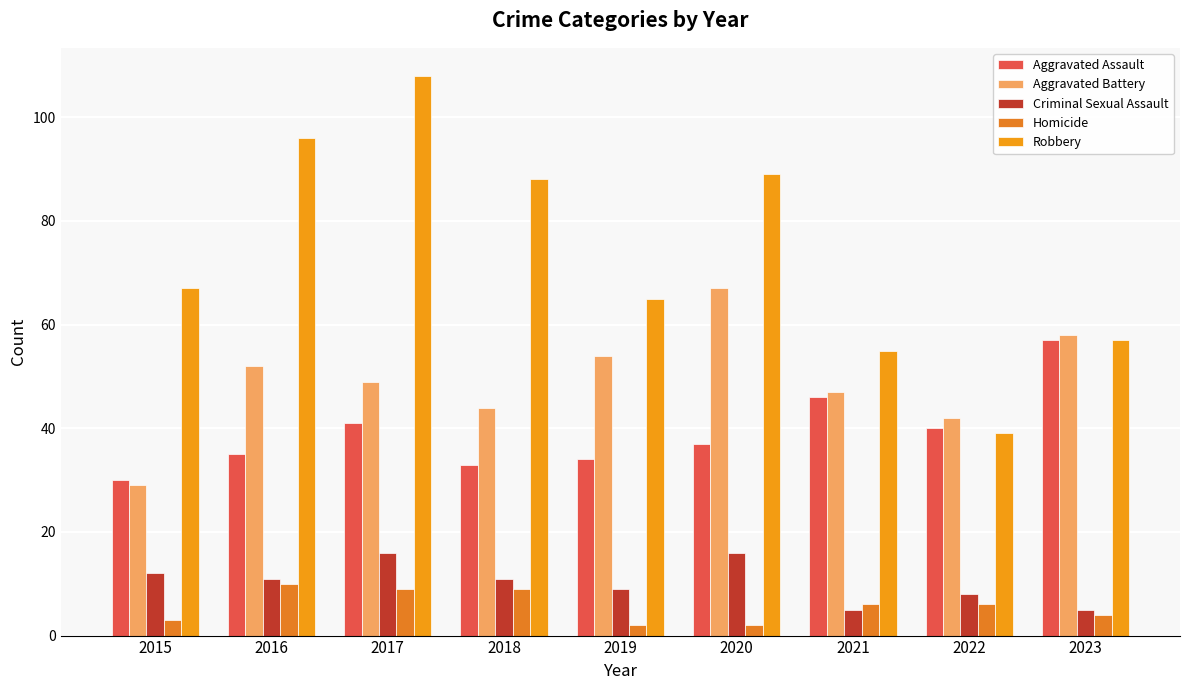

Is it true that Aggravated Assault equals 47 at 2018?

False